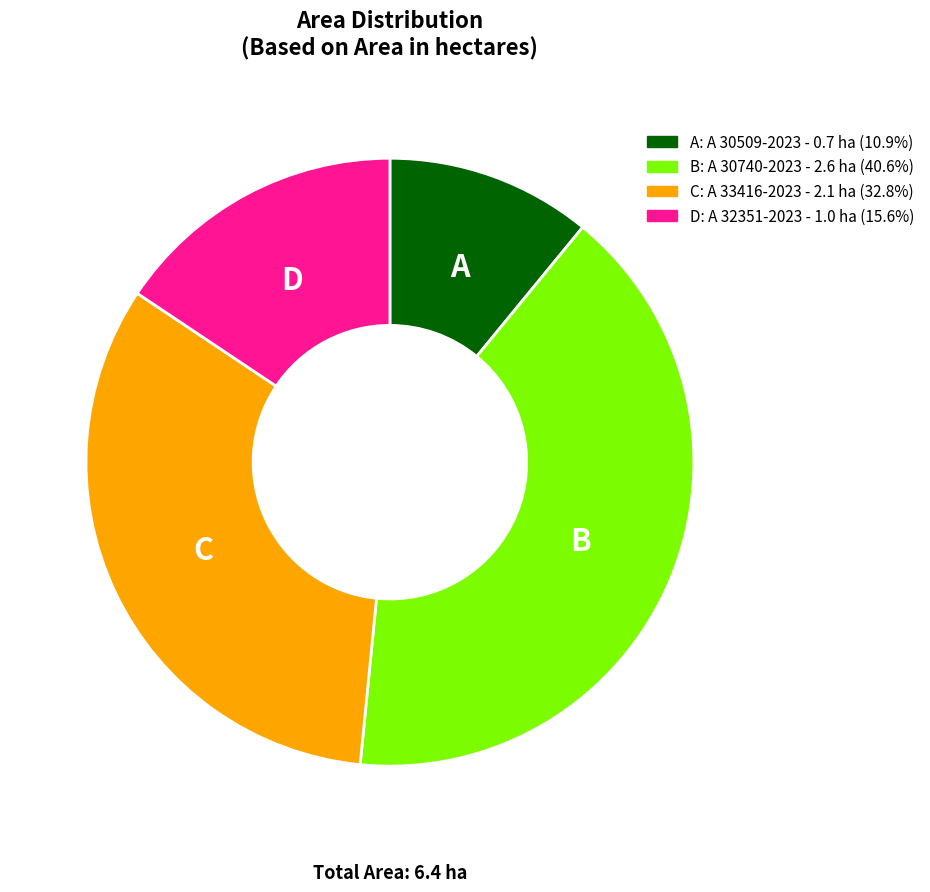

Is there any slice that represents more than half of the pie?

No